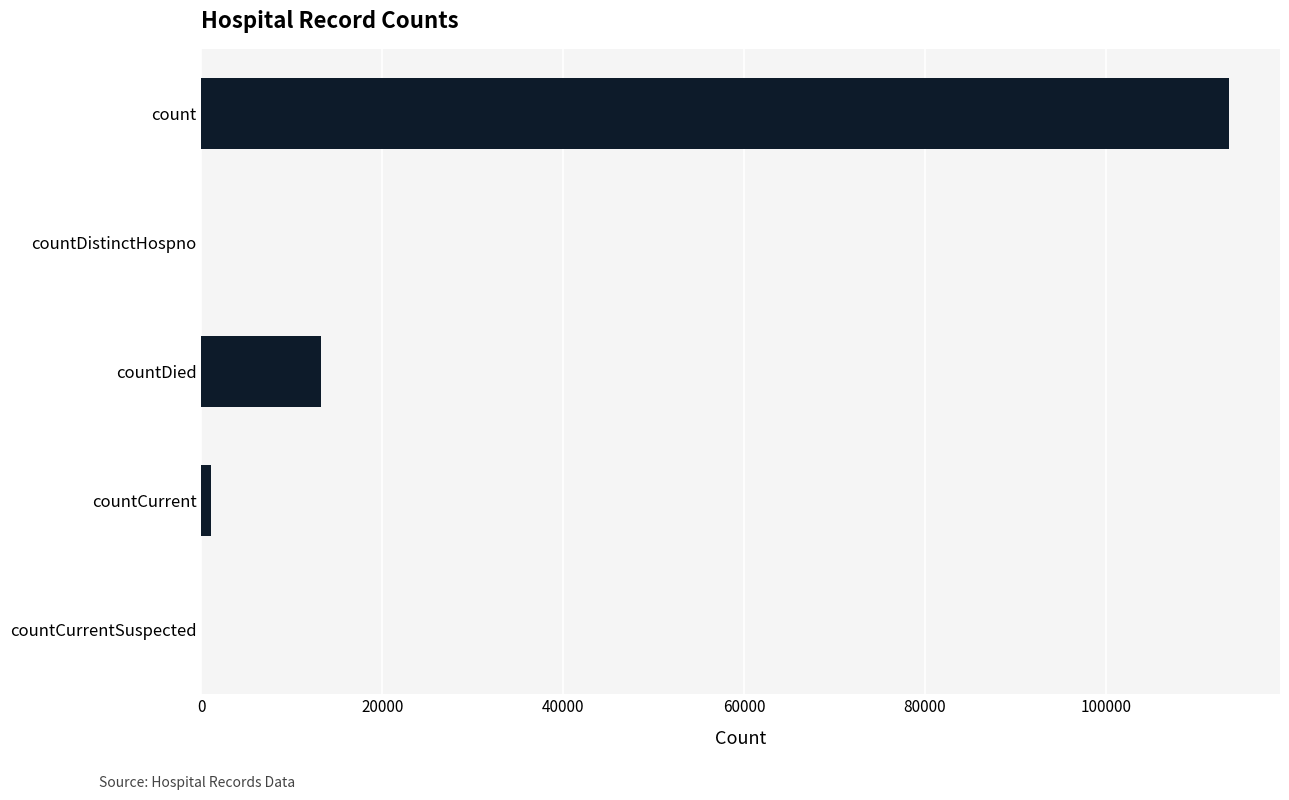

Count the number of data series in this chart.

1